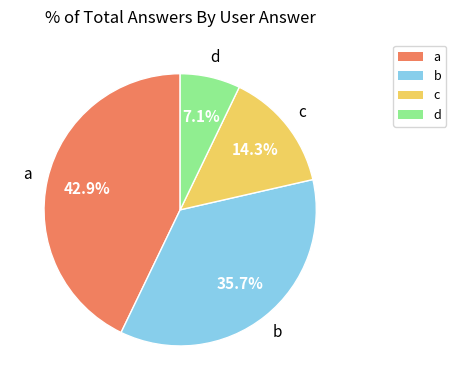

What portion of the pie excludes c?

85.7%